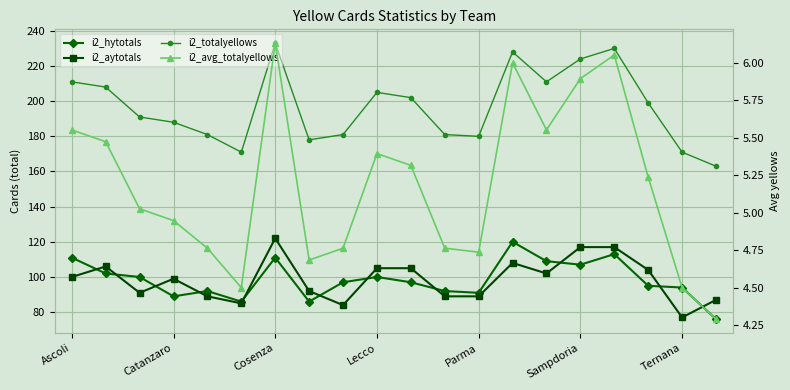

Rank the series by their maximum value, from highest to lowest.

i2_totalyellows, i2_aytotals, i2_hytotals, i2_avg_totalyellows